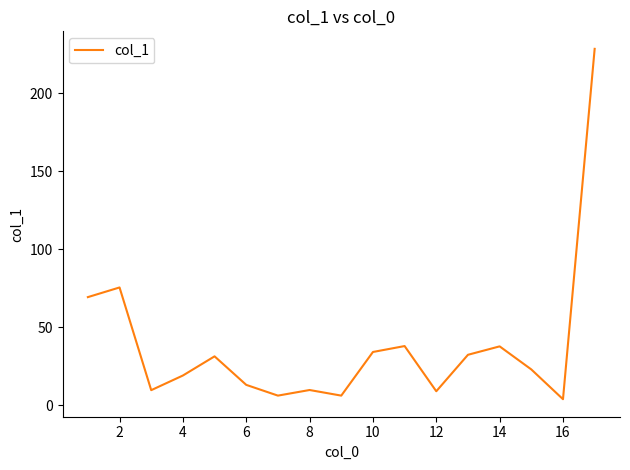

What is the greatest value displayed?

228.6